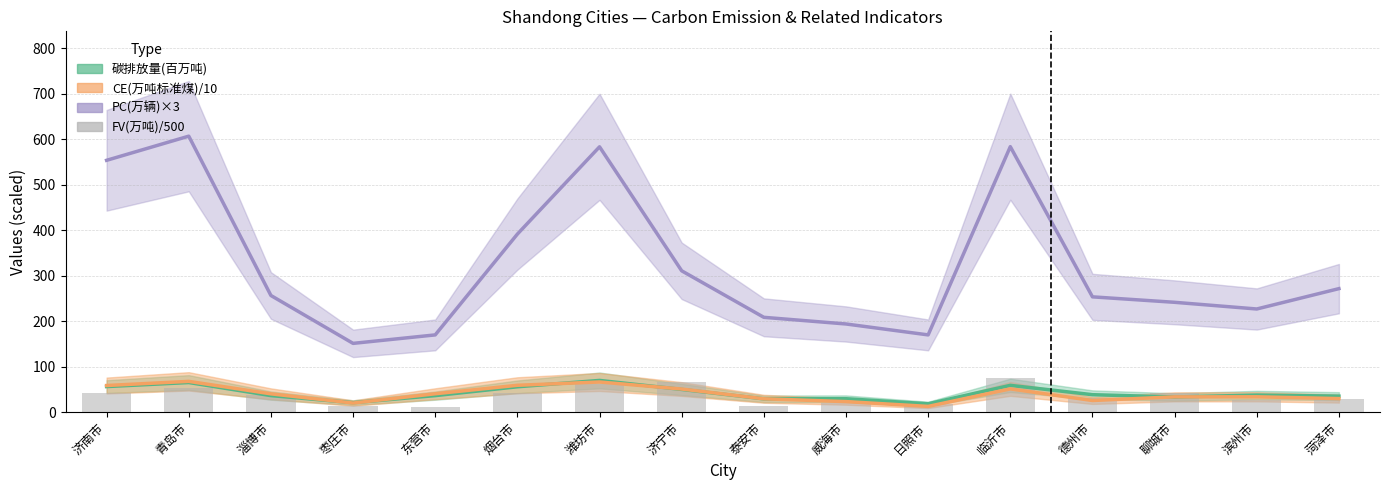

Reading left to right, what are all the values shown in this chart?

济南市=41.1	青岛市=53.2	淄博市=37.2	枣庄市=13.8	东营市=11.8	烟台市=42.1	潍坊市=60.6	济宁市=66.0	泰安市=13.8	威海市=19.7	日照市=17.1	临沂市=73.8	德州市=31.8	聊城市=41.8	滨州市=25.8	菏泽市=27.8